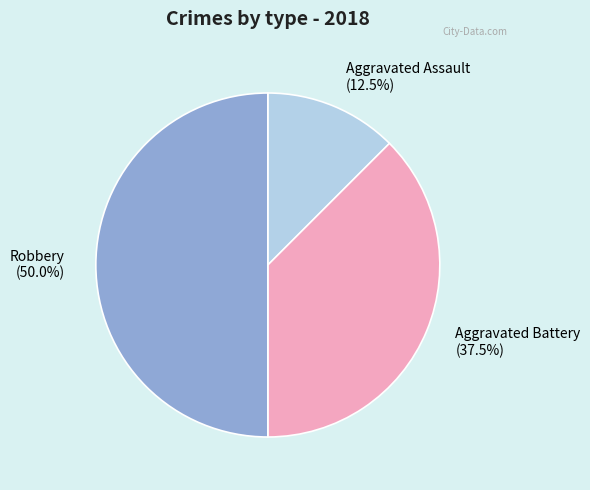

What is the ratio of the value at Robbery (50.0%) to the value at Aggravated Assault (12.5%)?

4.0